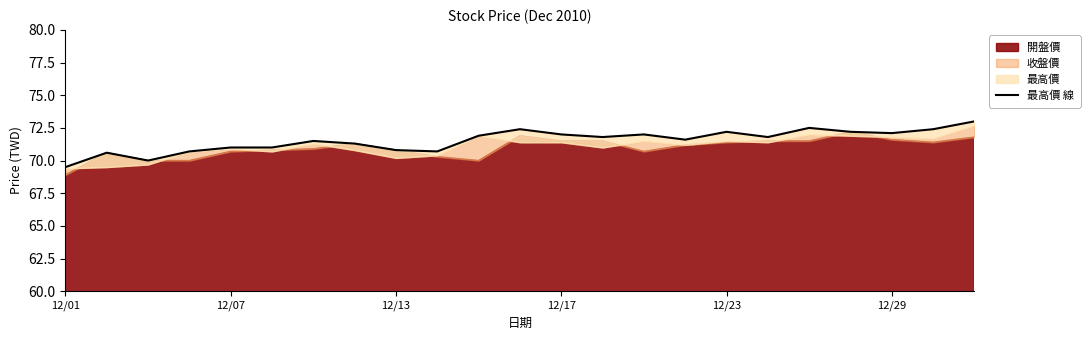

What is the average value?

71.5